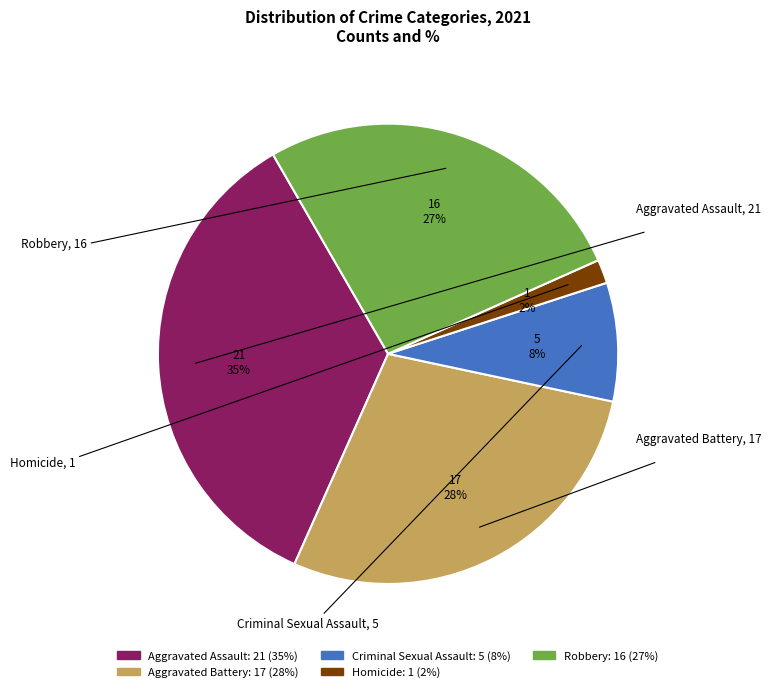

To the nearest percent, what is the combined percentage of Aggravated Assault and Criminal Sexual Assault?

43%